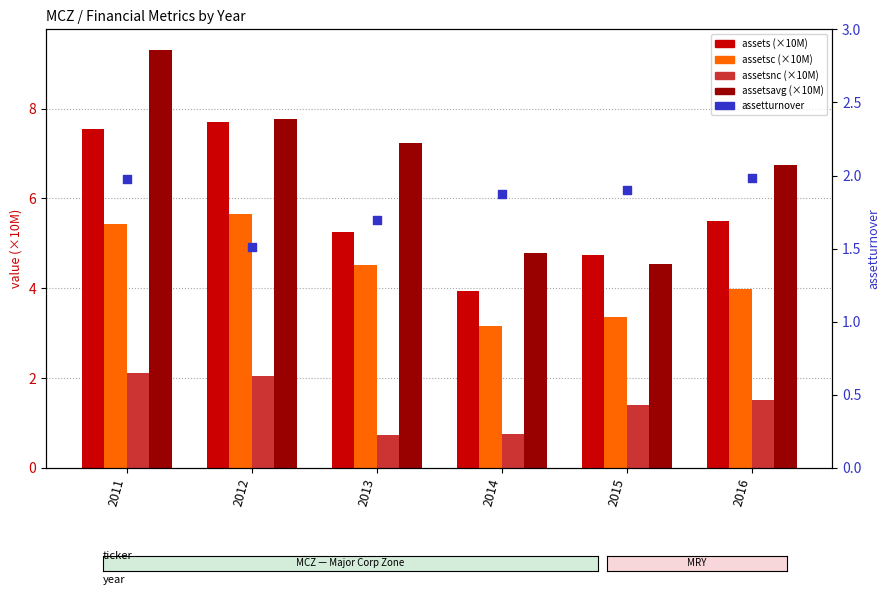

Which series reaches the maximum Y coordinate?

assetsavg